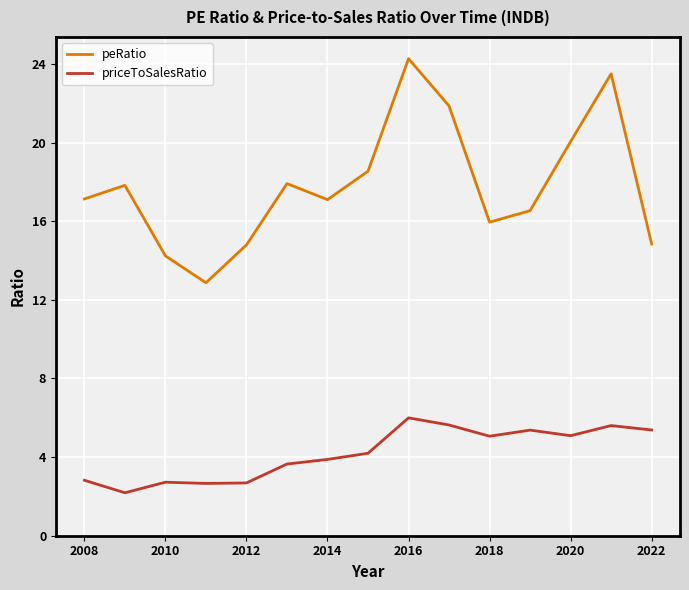

What is the difference between the maximum and minimum values in the priceToSalesRatio series?

3.8